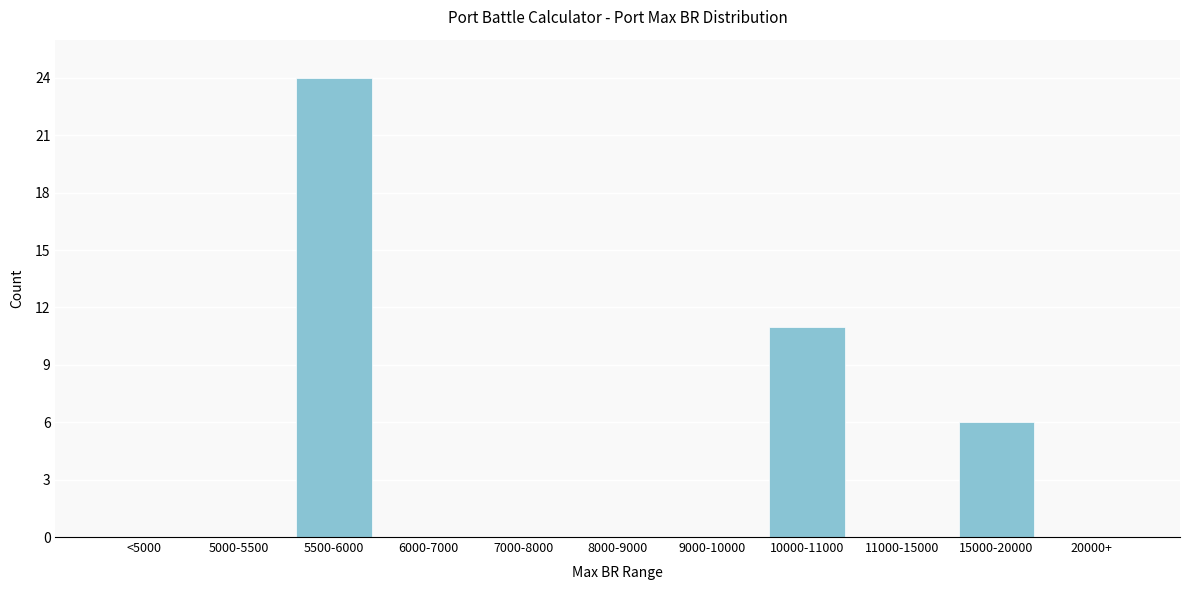

Reading left to right, extract all data points from this chart.

<5000=0	5000-5500=0	5500-6000=24	6000-7000=0	7000-8000=0	8000-9000=0	9000-10000=0	10000-11000=11	11000-15000=0	15000-20000=6	20000+=0